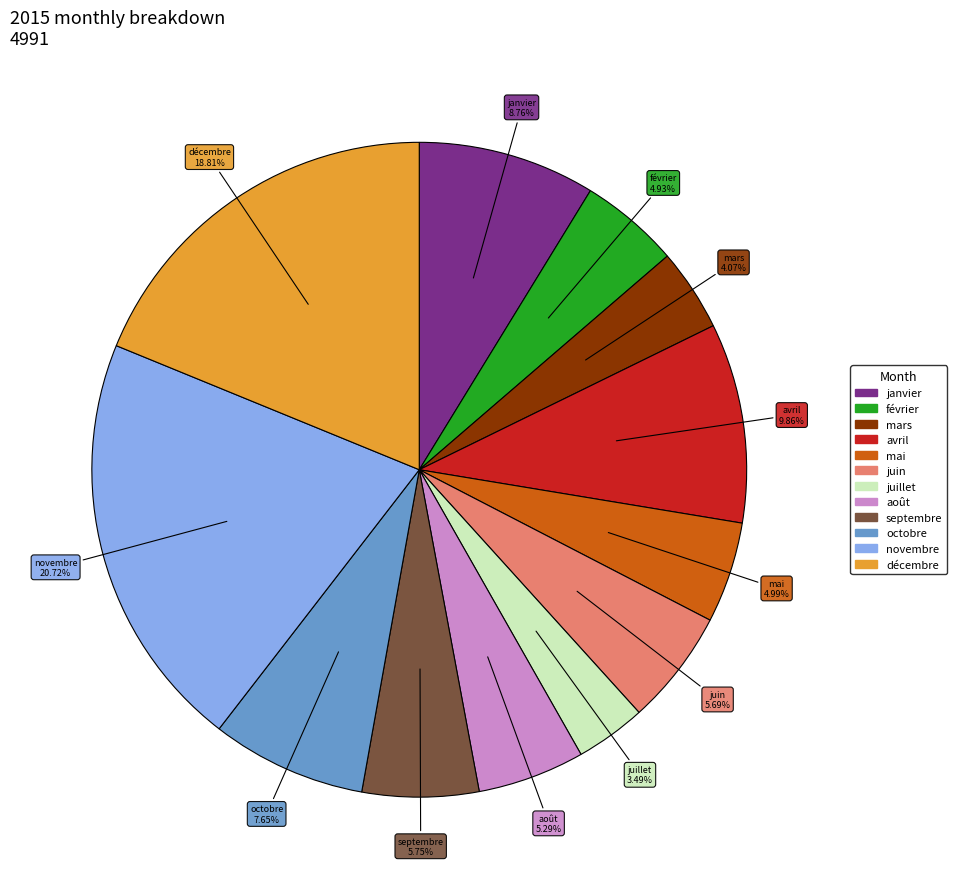

How many segments does this pie chart have?

12